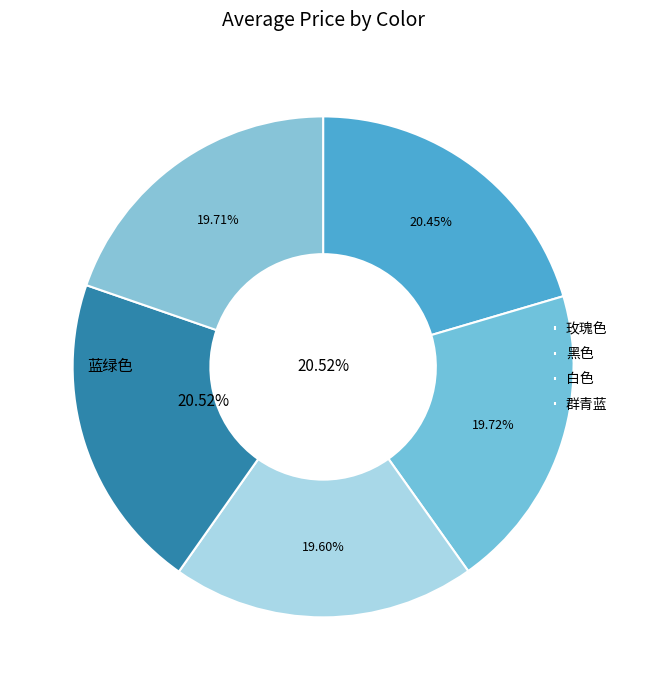

Rank the categories by value from highest to lowest.

蓝绿色, 玫瑰色, 黑色, 群青蓝, 白色